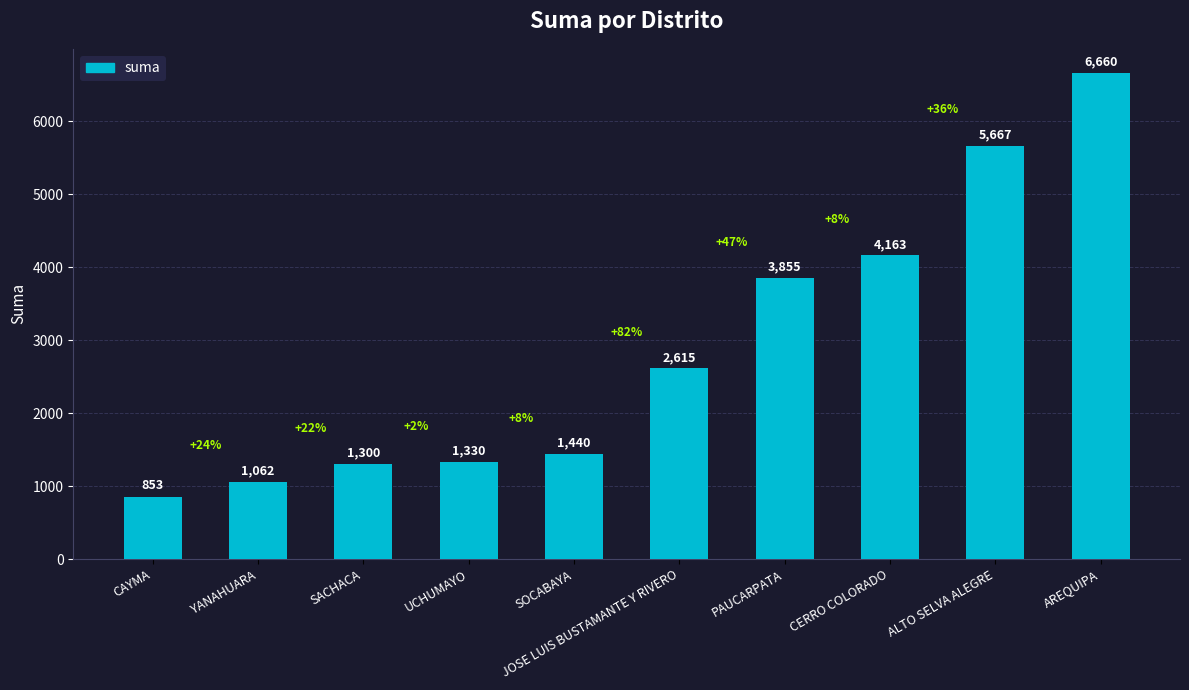

At which category does the chart reach its minimum across all series?

CAYMA